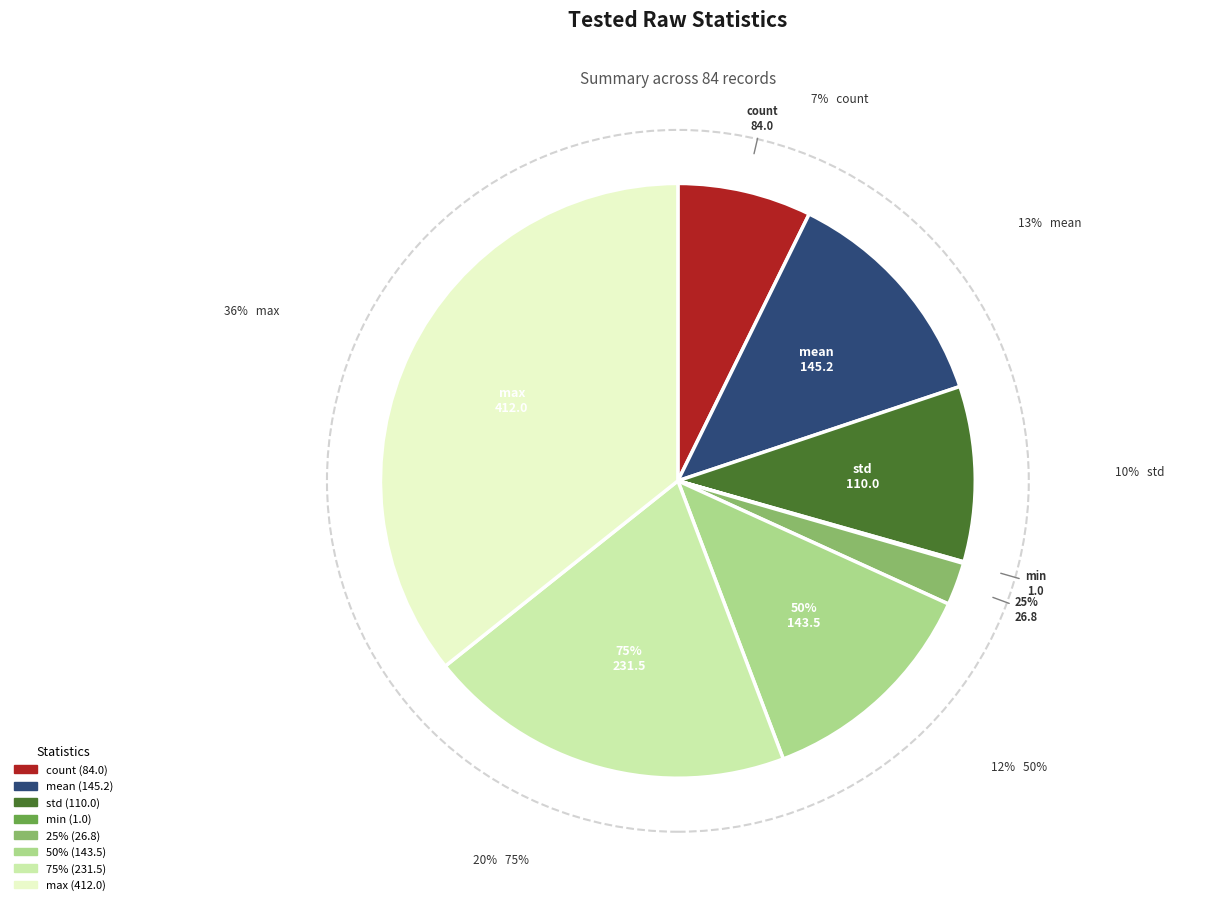

Which category has the biggest portion of the pie?

max